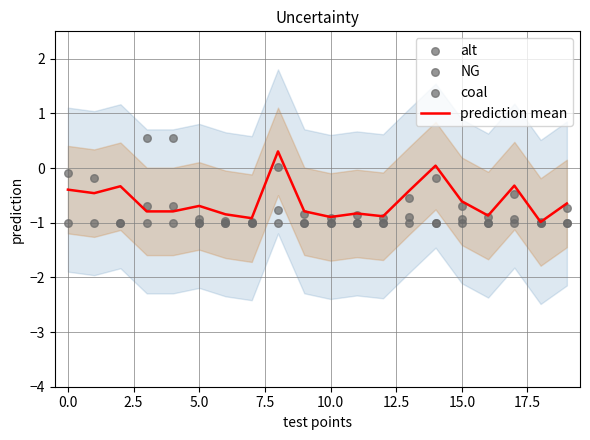

Which series reaches the maximum Y coordinate?

coal